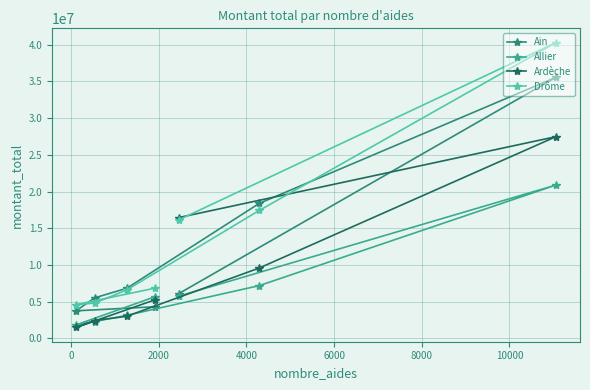

In Allier, how many points are lower than both neighbors (excluding endpoints)?

1